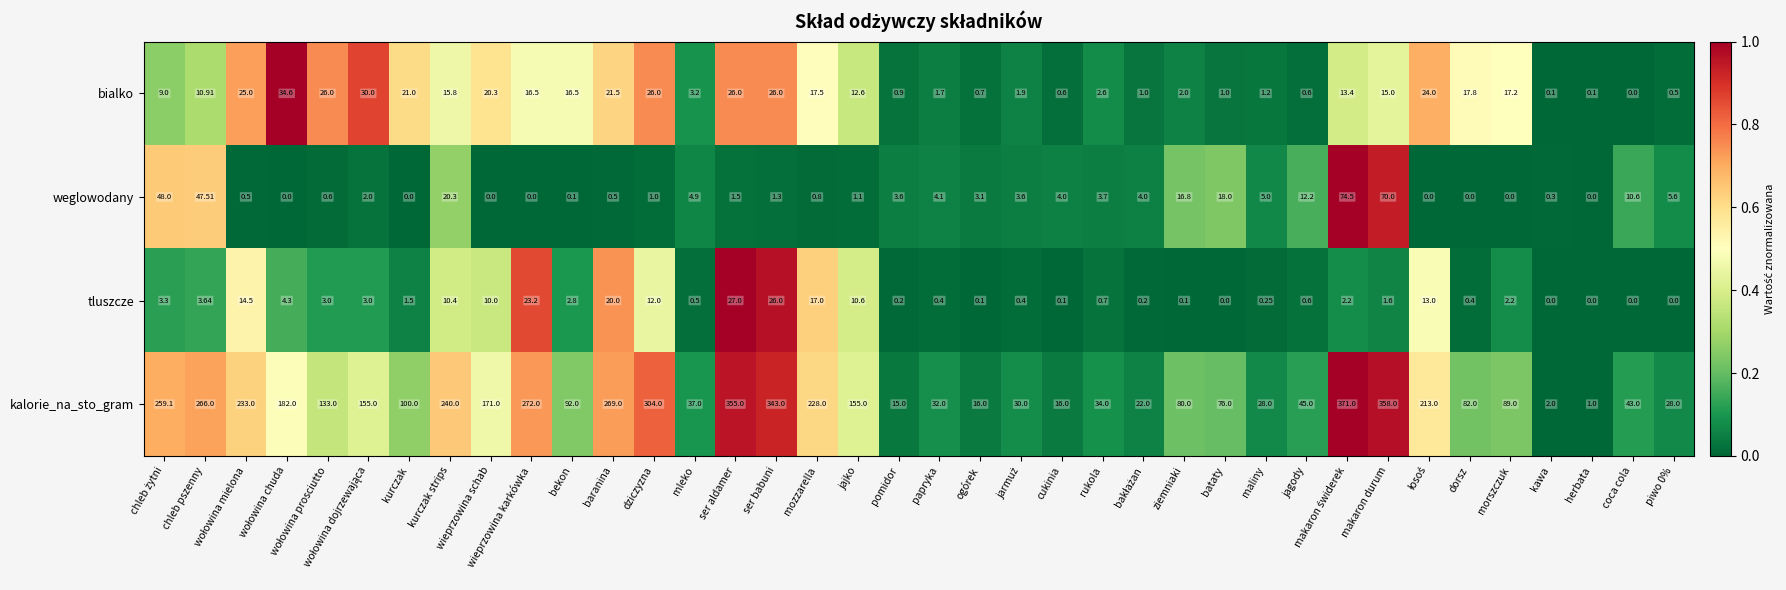

Where is weglowodany nearest to the value 37?

chleb pszenny